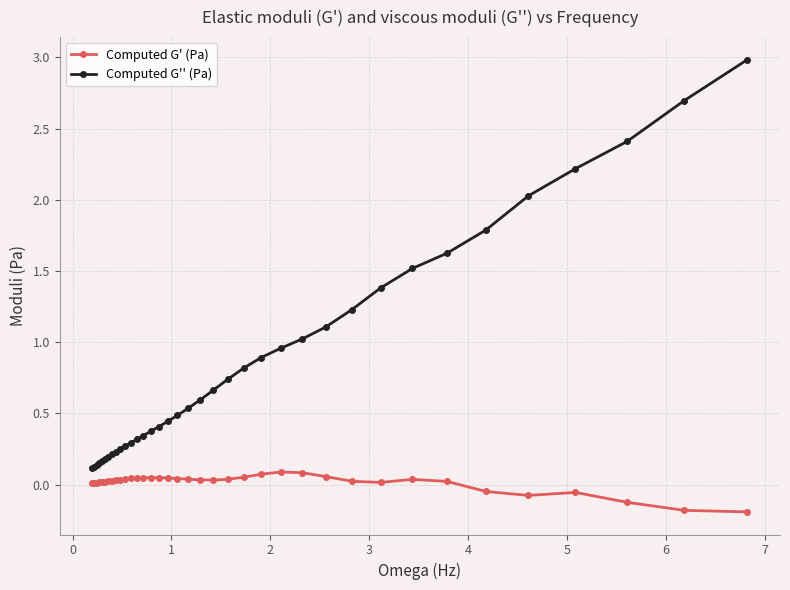

At how many categories does at least one series exceed 0?

37